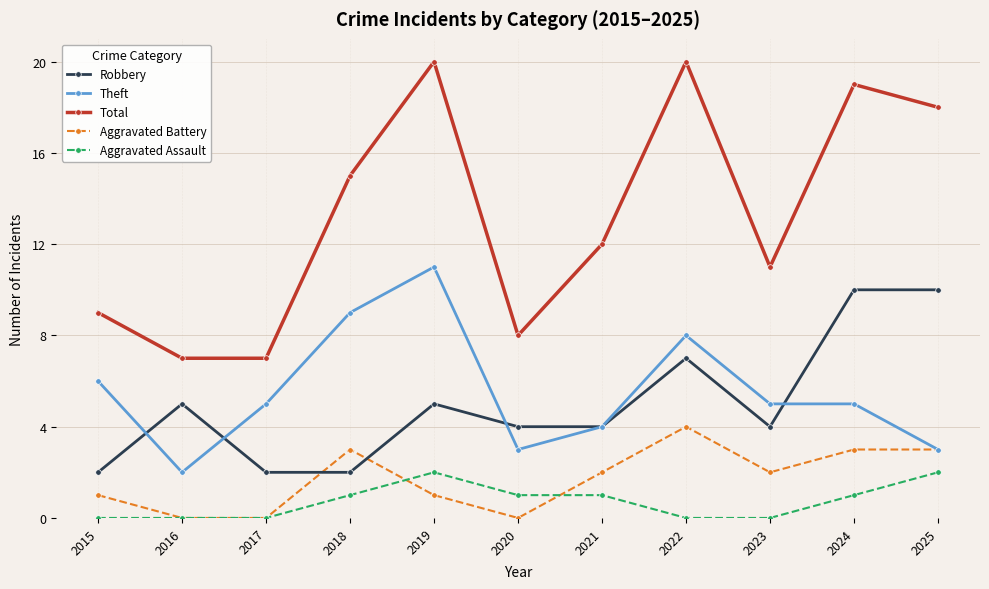

List the series in order of their peak value, highest first.

Total, Theft, Robbery, Aggravated Battery, Aggravated Assault